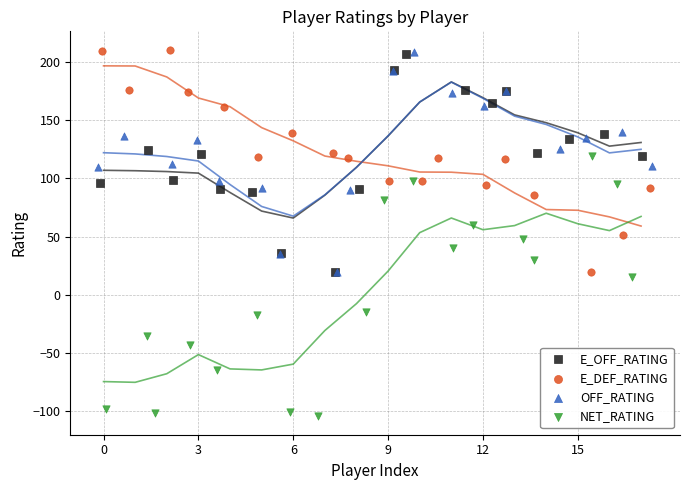

Which series contains the lowest Y value?

NET_RATING